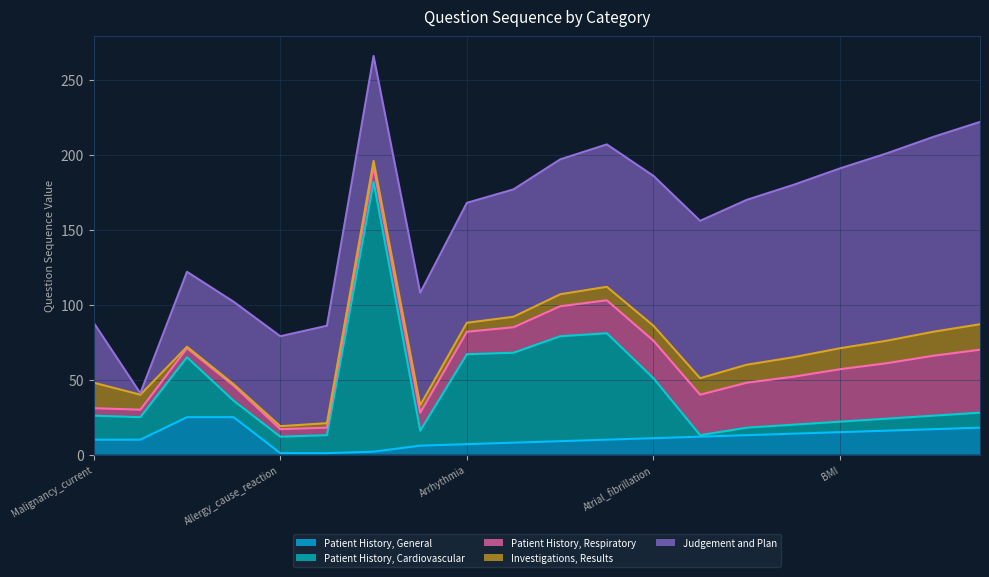

Which series changed the most between AF_pattern and BMI?

Judgement and Plan